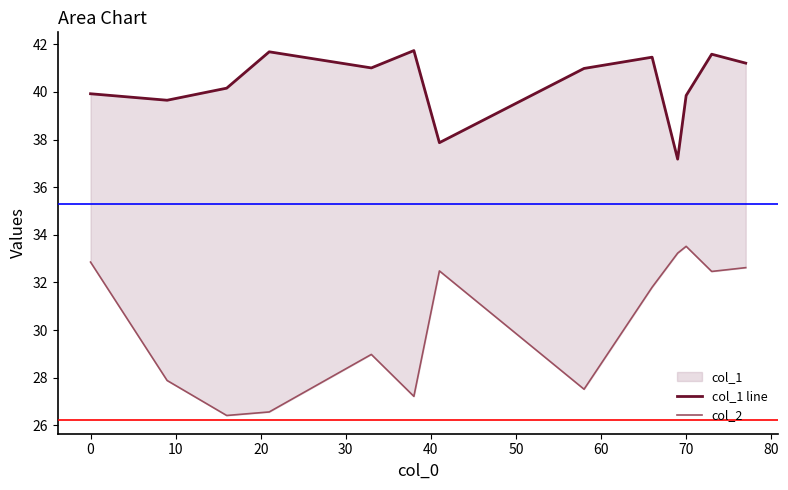

True or false: col_1 line has a value of 72.8 at 70.

False